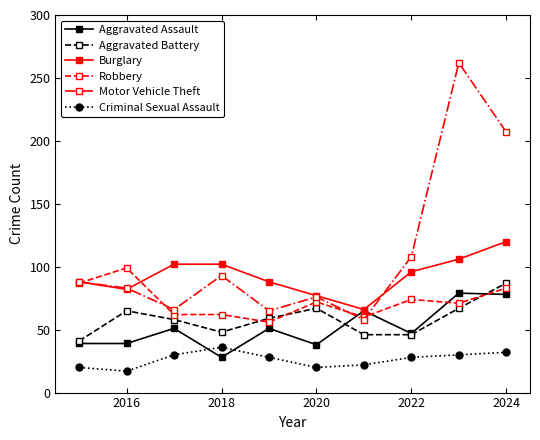

What is the value of the Robbery point at the 5th from the left?

56